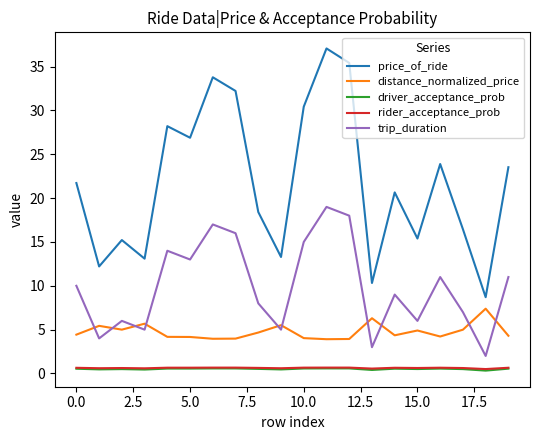

True or false: trip_duration and driver_acceptance_prob cross at least once.

False